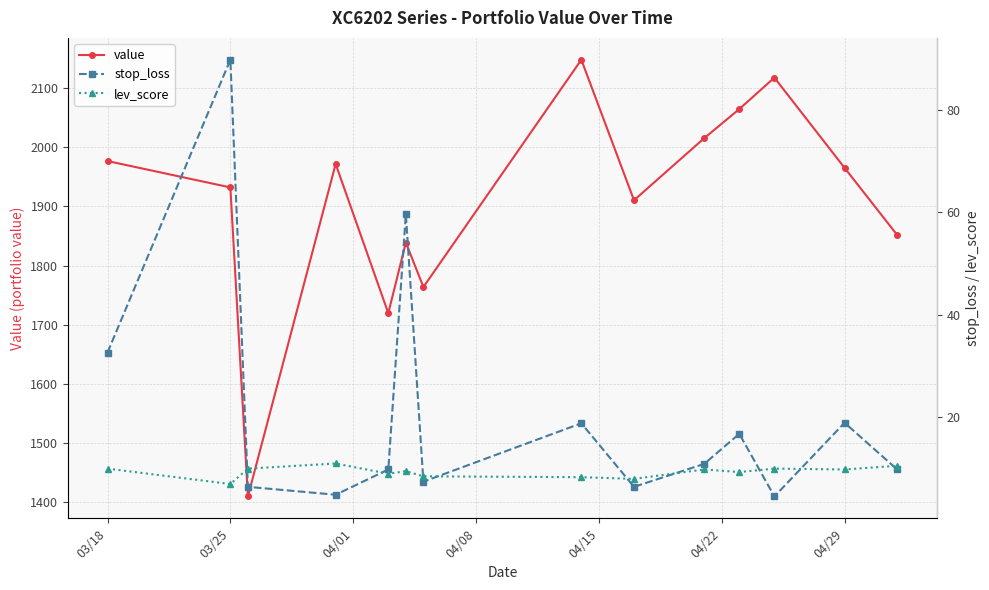

What is the minimum value for value?

1409.5